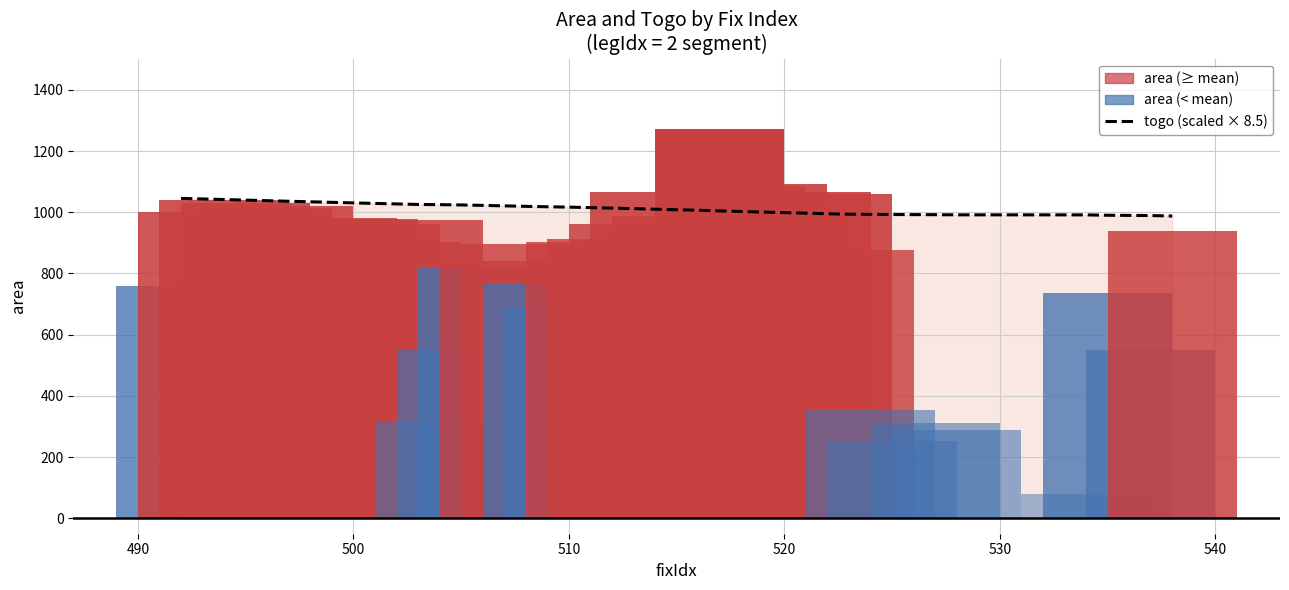

The chart shows a value of 1835.4 at 500. True or false?

False